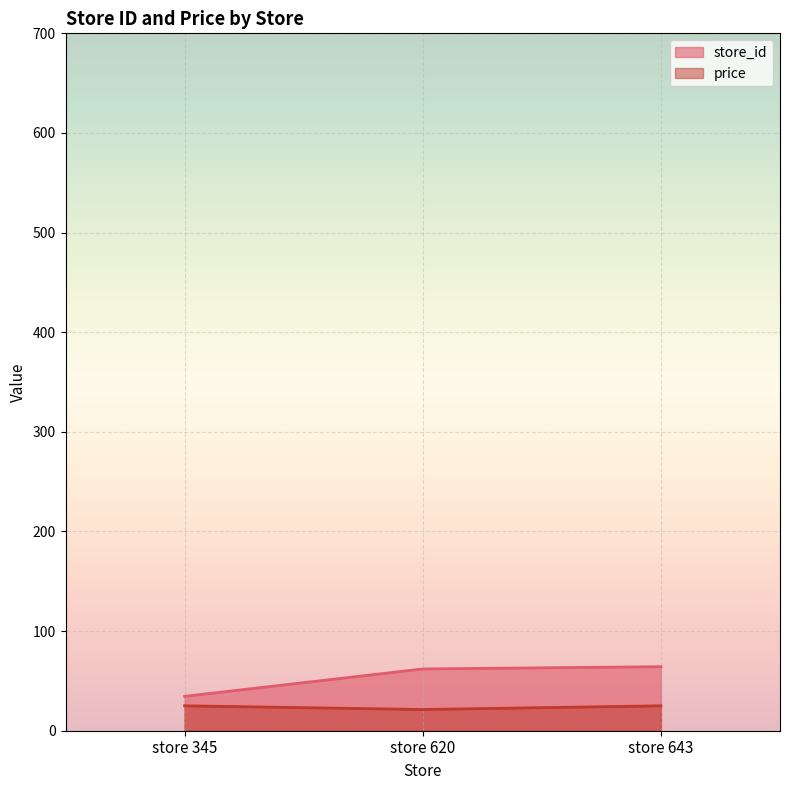

Where does the store_id series first go above 62?

store 643